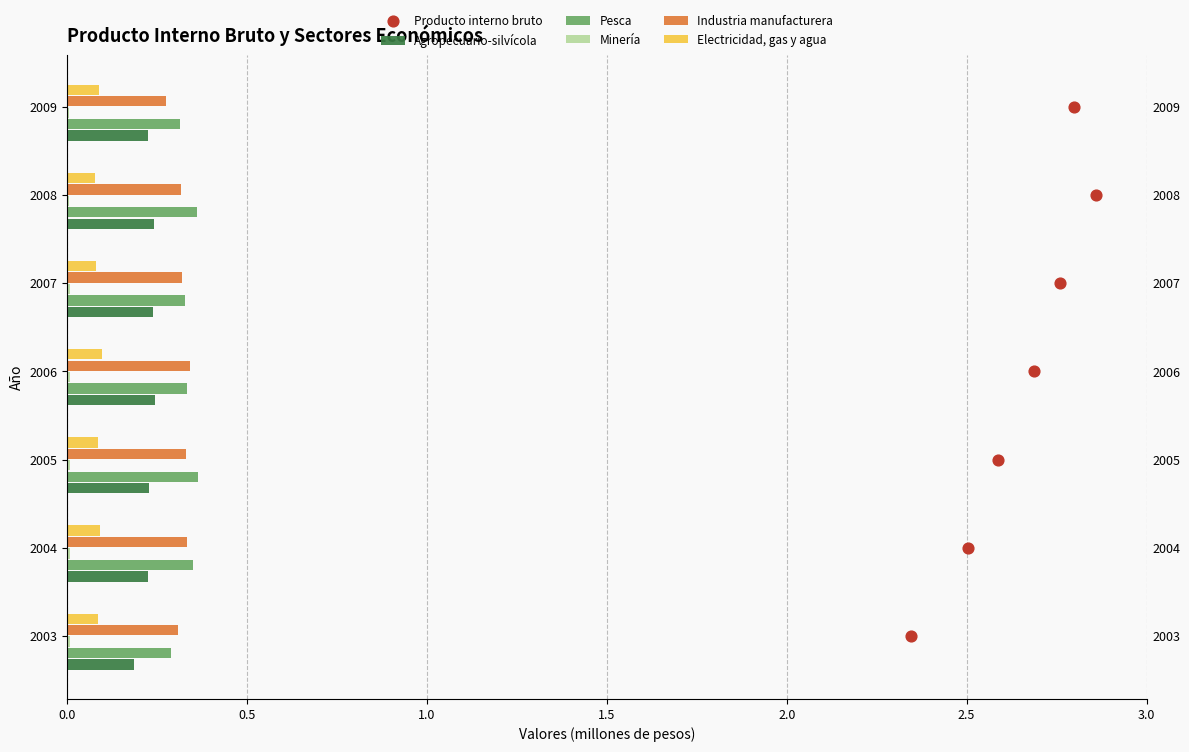

Which series has the largest total across all categories?

Producto interno bruto